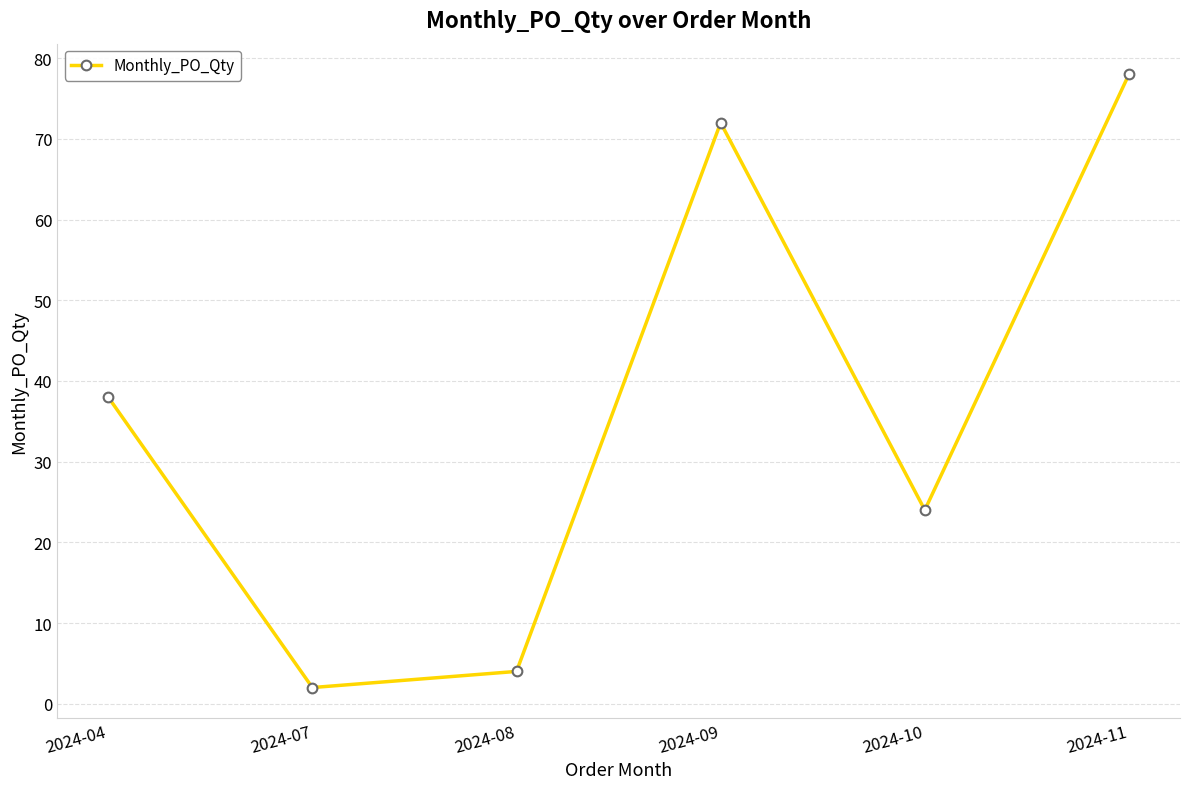

True or false: there are more than 0 points higher than both neighbors.

True